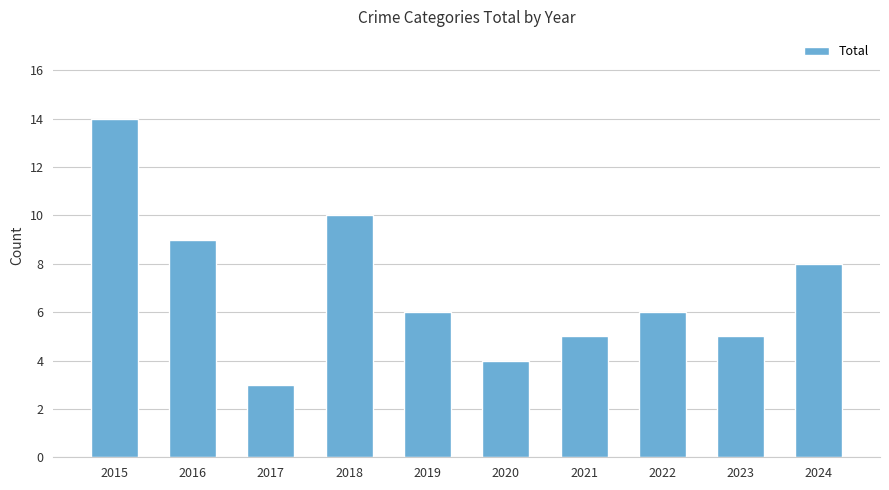

Does the chart contain any negative values?

No